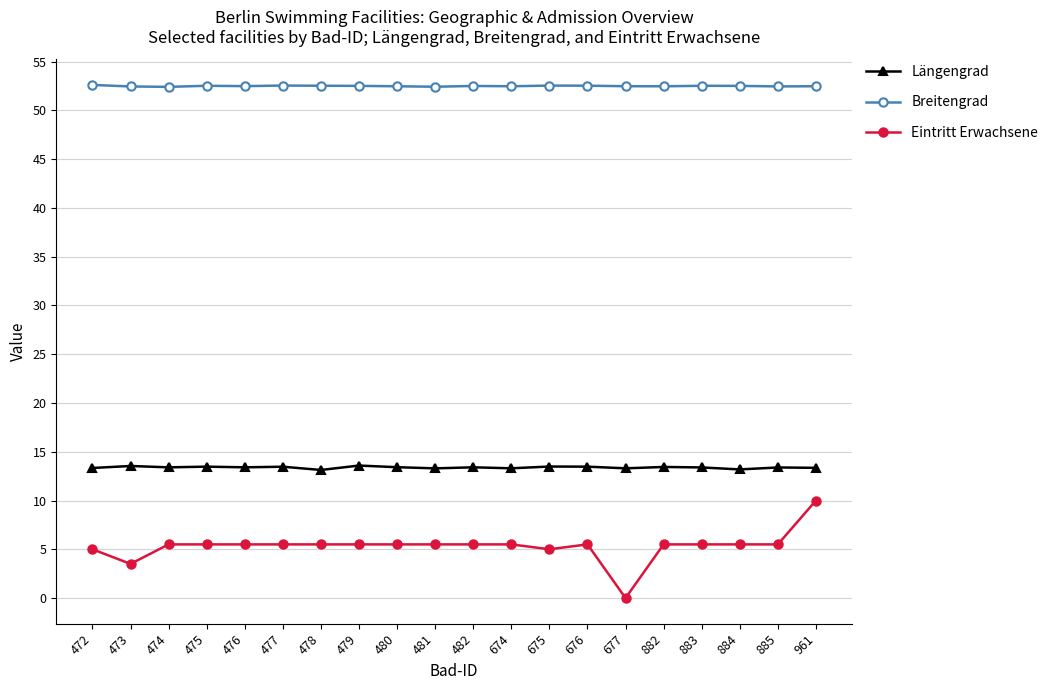

What is the total value across all series at 472?

71.0